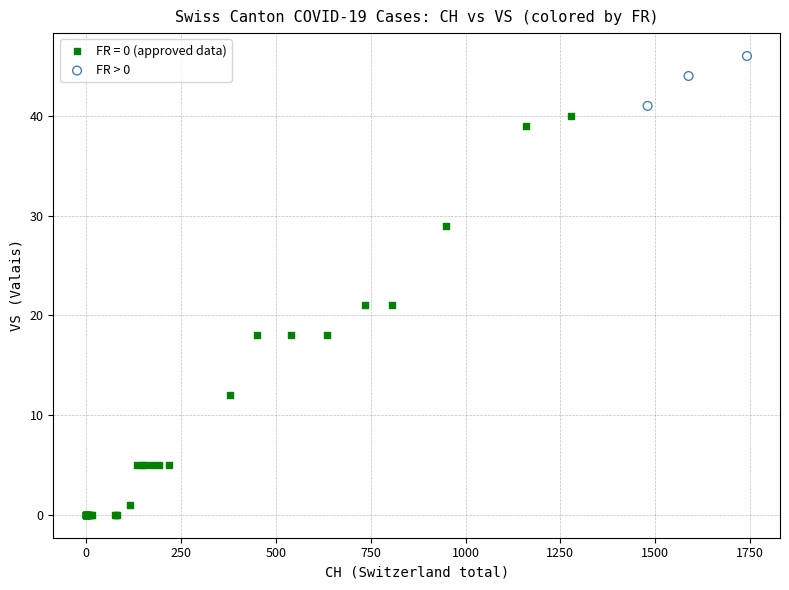

Which series has the largest Y range (max minus min)?

FR = 0 (approved data)